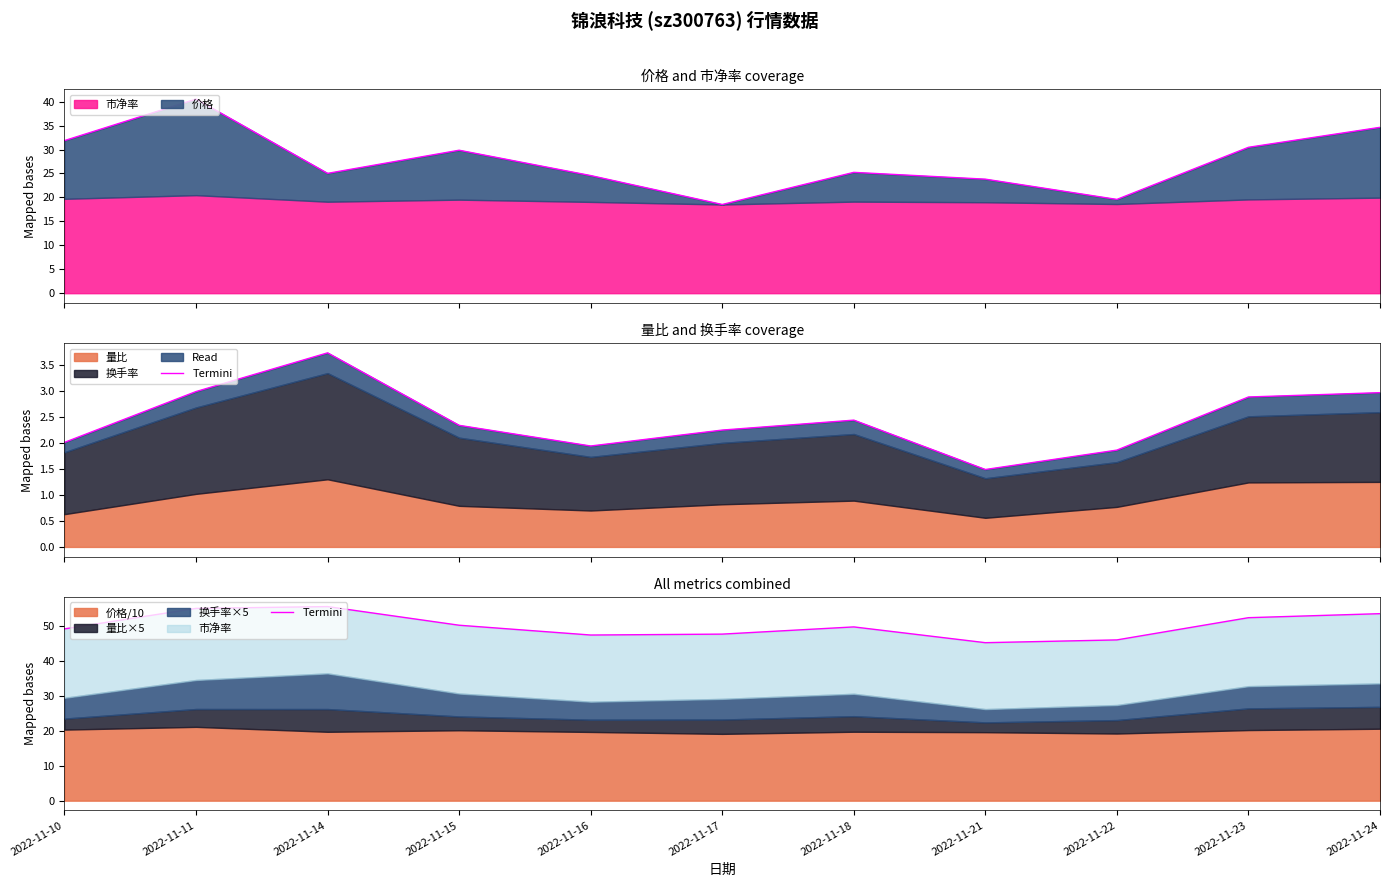

List the labels in order of value, smallest first.

2022-11-21, 2022-11-22, 2022-11-16, 2022-11-17, 2022-11-10, 2022-11-18, 2022-11-15, 2022-11-23, 2022-11-24, 2022-11-11, 2022-11-14